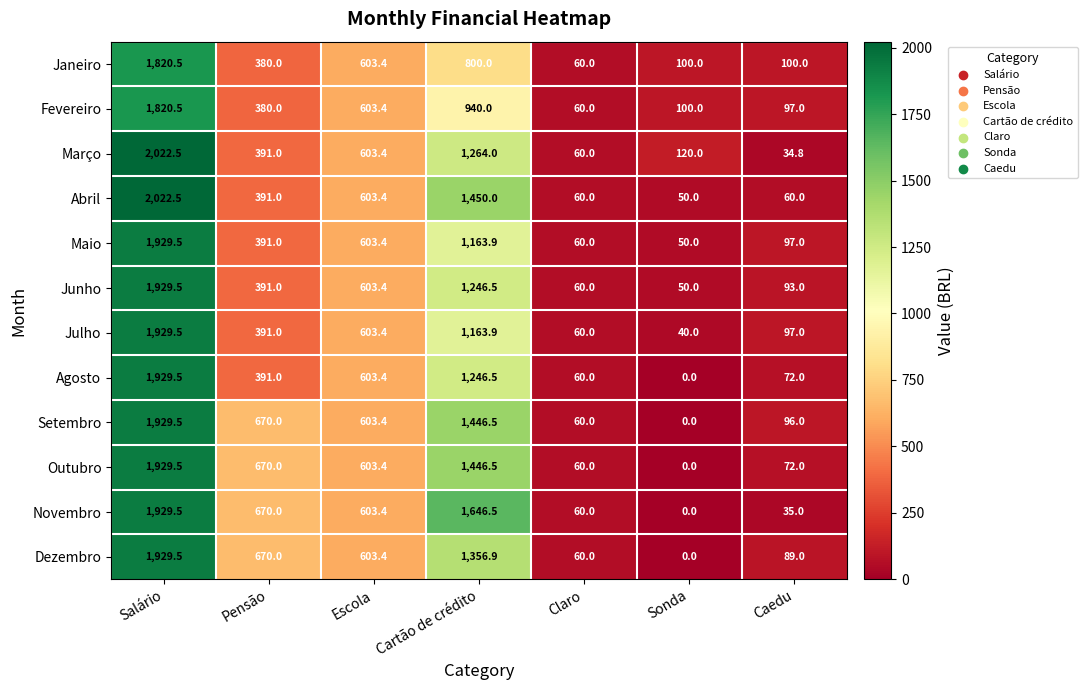

What is the greatest value displayed?

2022.5